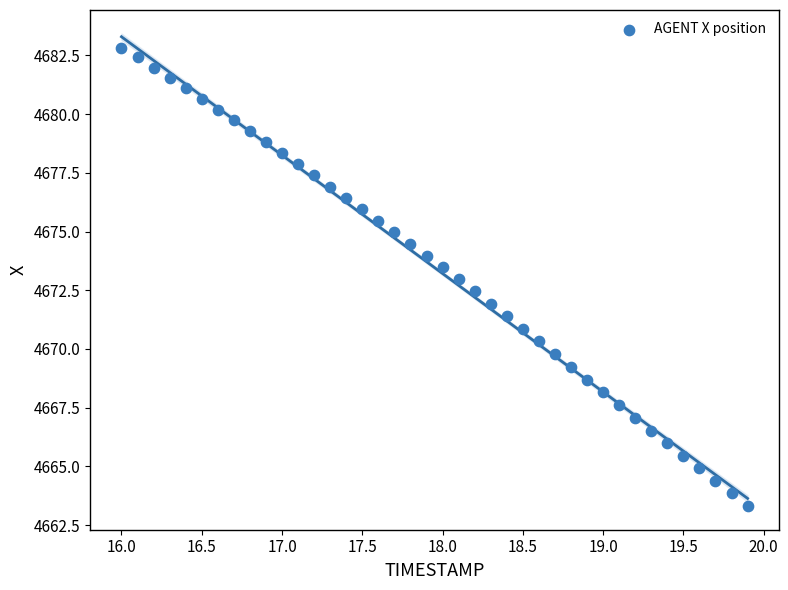

What is the range of Y values (max minus min)?

19.5